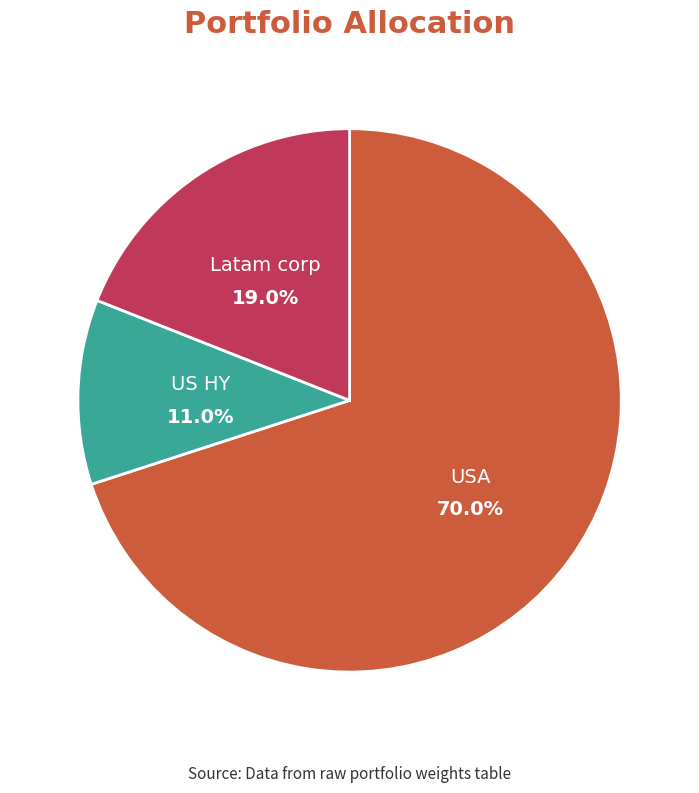

How many segments does this pie chart have?

3